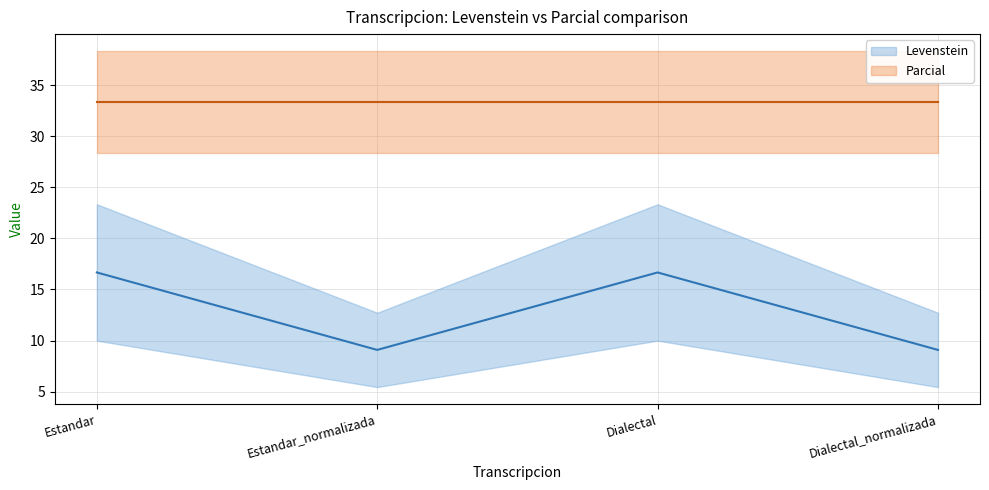

How many lines are shown in the chart?

2